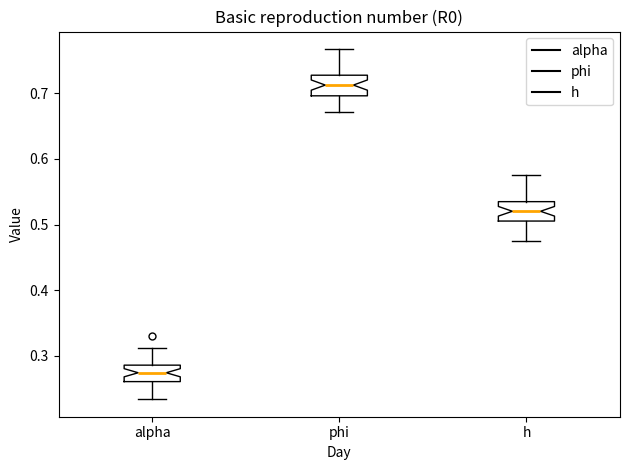

Which box has the lowest median line?

alpha